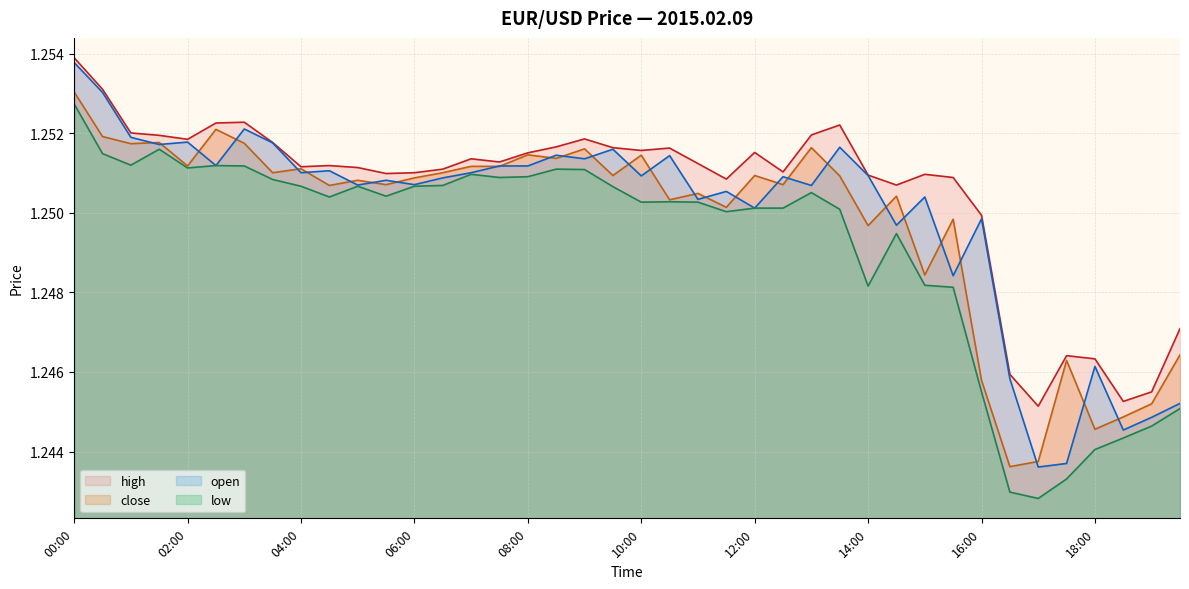

Which series has the largest total across all categories?

high